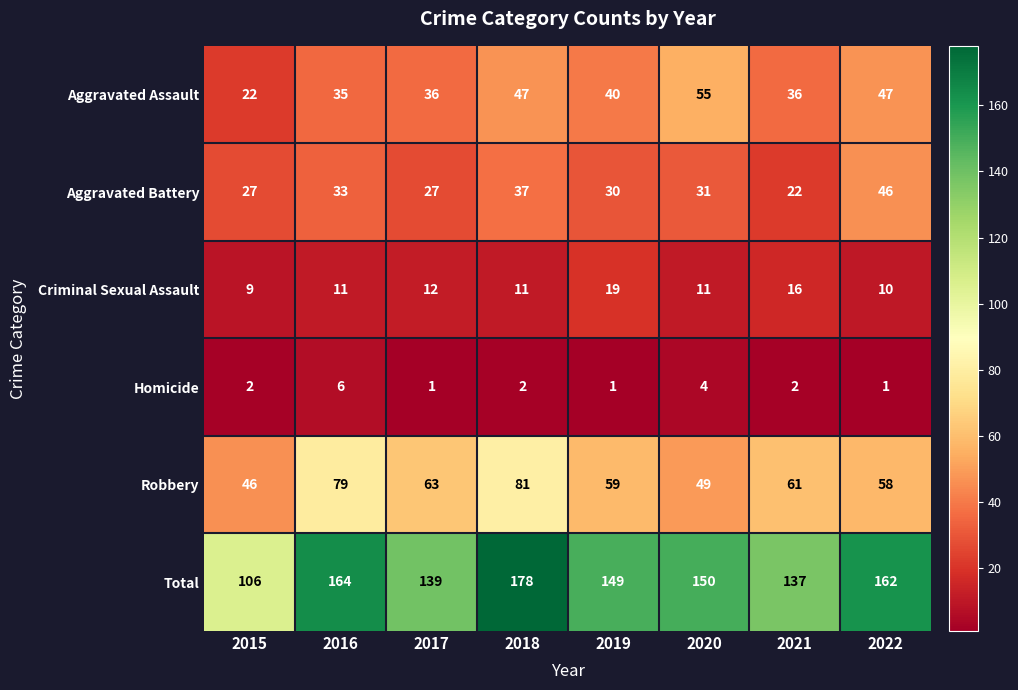

What is the maximum value for Robbery?

81